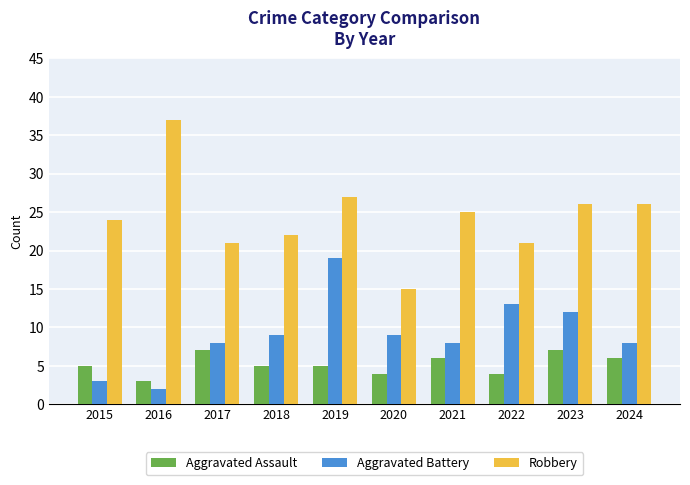

Reading left to right, transcribe all the data shown in this chart.

Aggravated Assault: 2015=5	2016=3	2017=7	2018=5	2019=5	2020=4	2021=6	2022=4	2023=7	2024=6
Aggravated Battery: 2015=3	2016=2	2017=8	2018=9	2019=19	2020=9	2021=8	2022=13	2023=12	2024=8
Robbery: 2015=24	2016=37	2017=21	2018=22	2019=27	2020=15	2021=25	2022=21	2023=26	2024=26